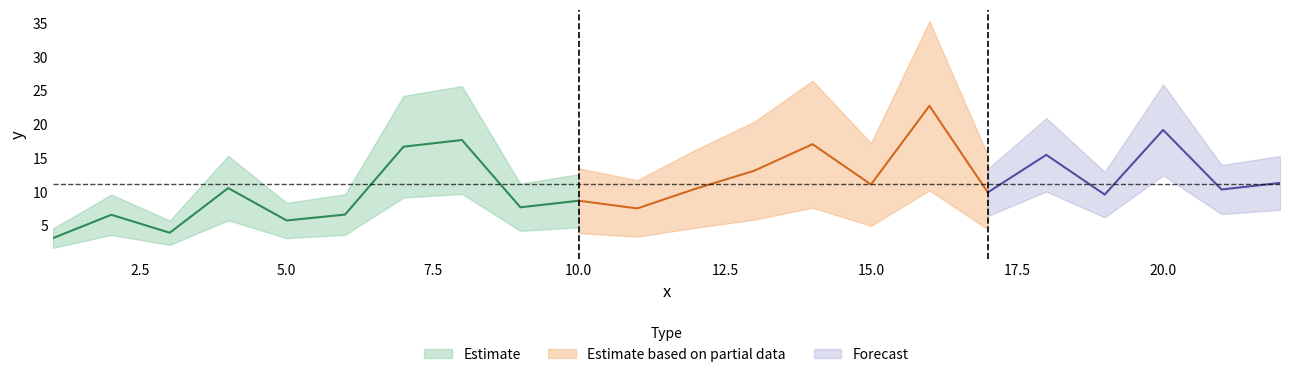

Reading right to left, list all the values displayed in this chart.

11.4	10.4	19.2	9.6	15.5	10.0	22.8	11.1	17.1	13.2	10.5	7.6	8.7	7.8	17.7	16.7	6.7	5.8	10.6	4.0	6.6	3.2